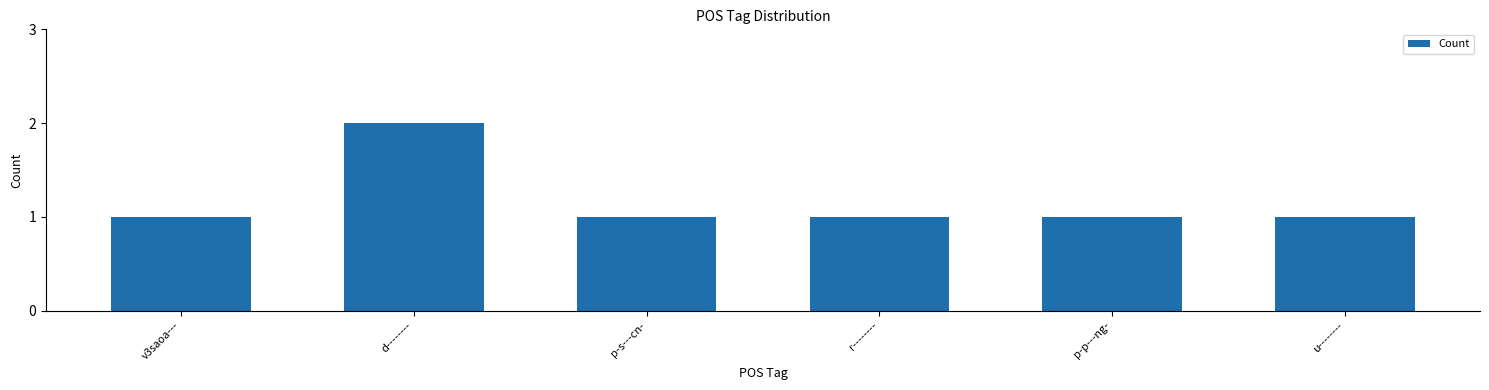

Does the chart contain any negative values?

No